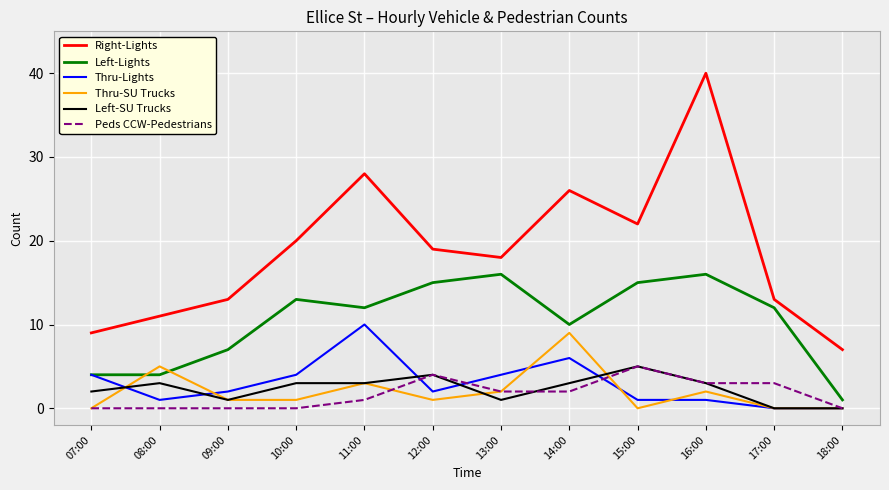

Which series has the largest range (max minus min)?

Right-Lights